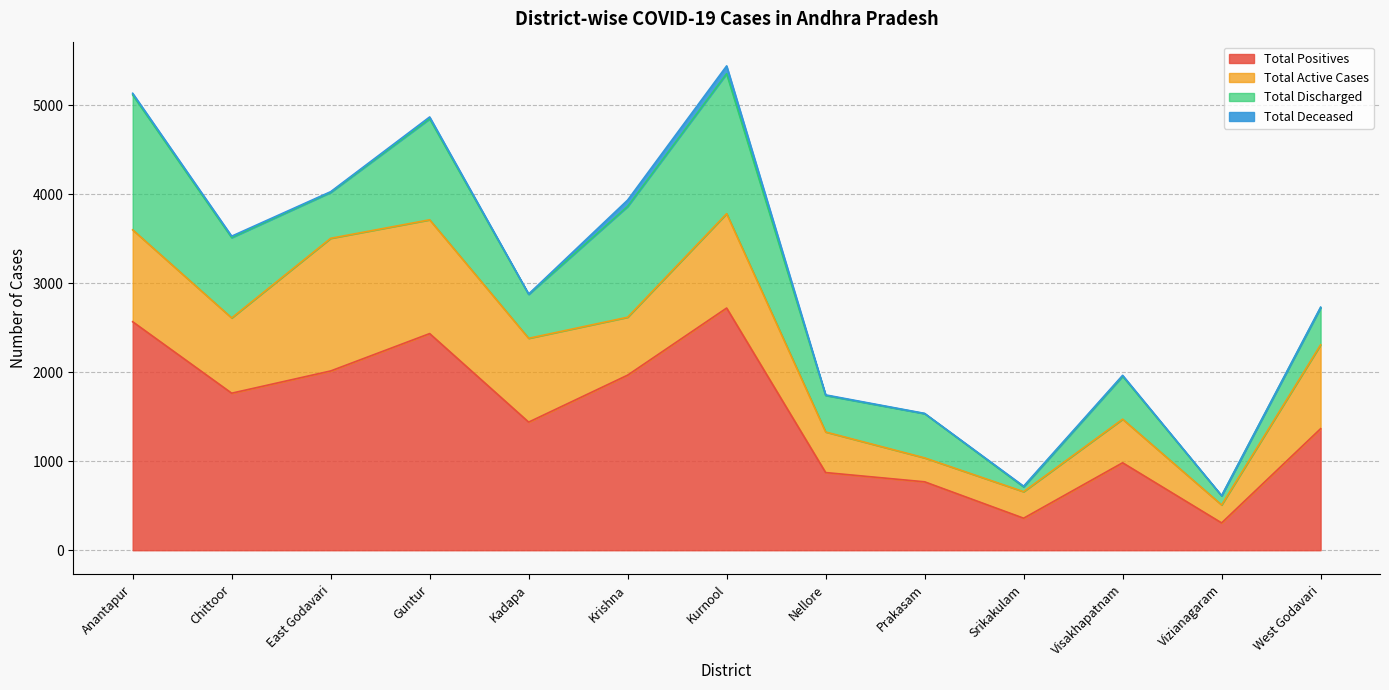

The value of Total Deceased at Prakasam is 5. True or false?

False